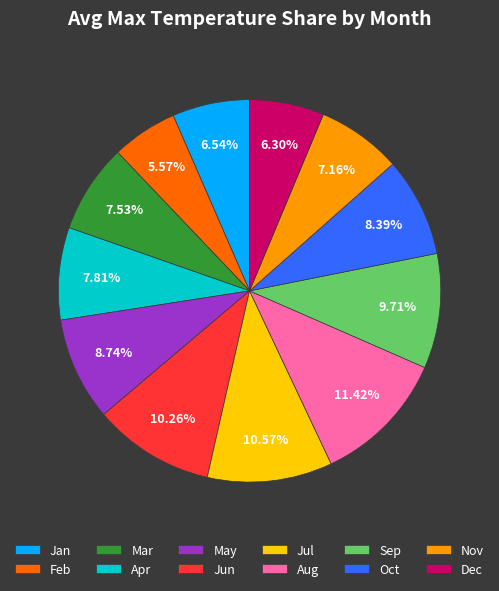

Is the sum of Jul and Sep greater than half?

No